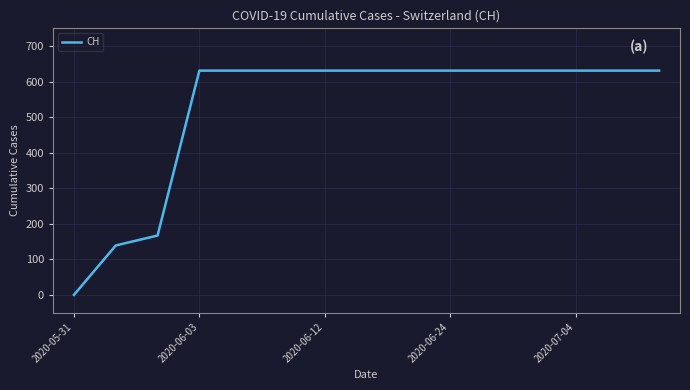

What is the difference between the maximum and second lowest values?

492